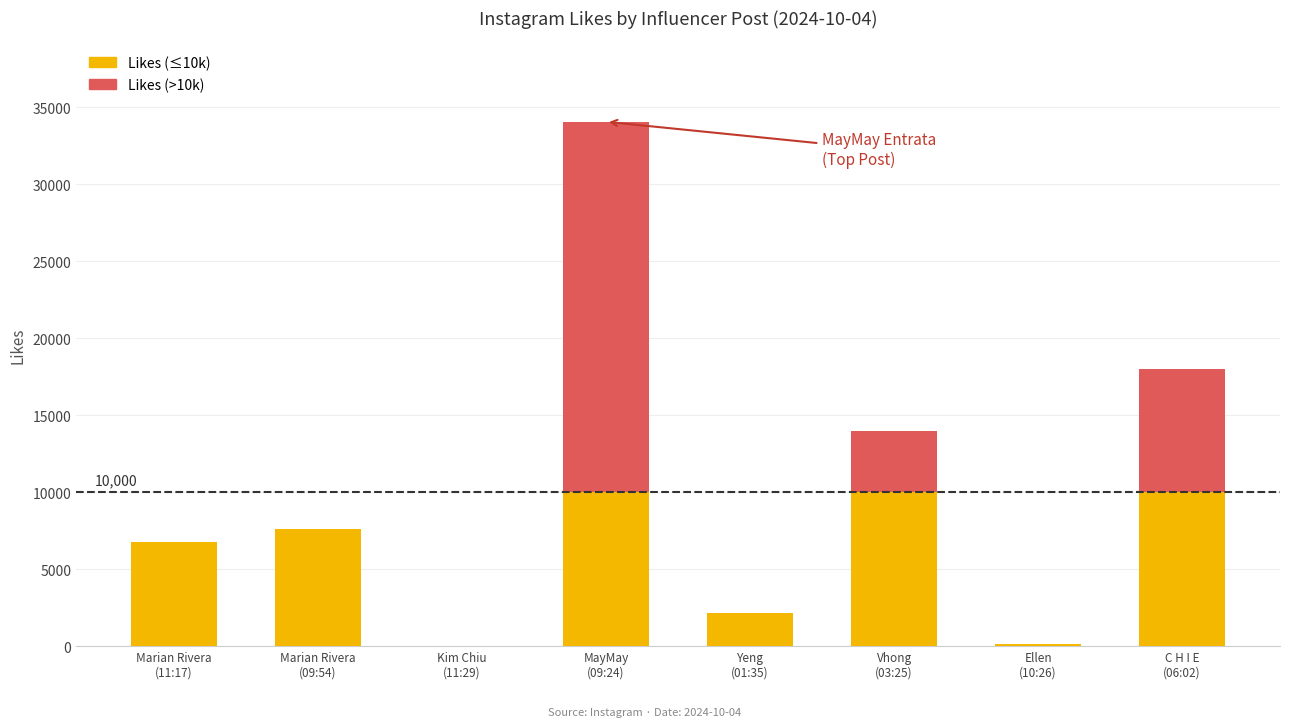

What is the difference between the Likes (≤10k) values at Kim Chiu
(11:29) and Yeng
(01:35)?

2159